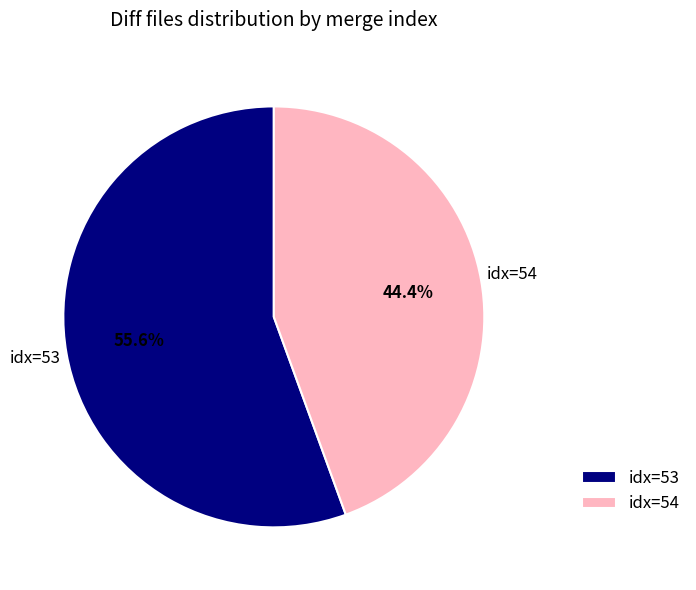

How many slices are in this pie chart?

2